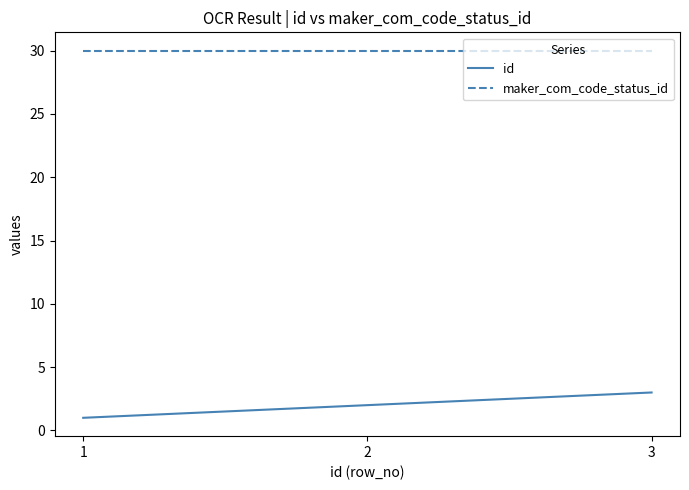

Count the id values in the range 1 to 3.

3